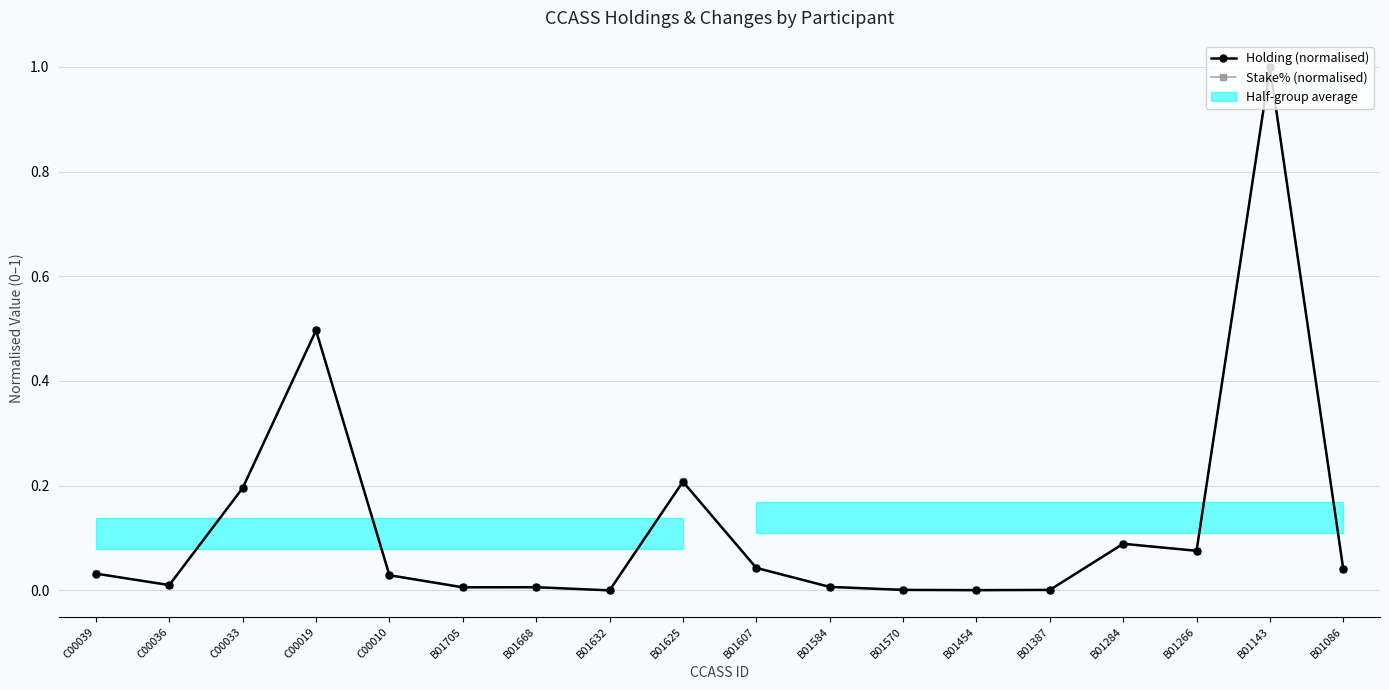

True or false: Holding (normalised) and Stake% (normalised) cross at least once.

True